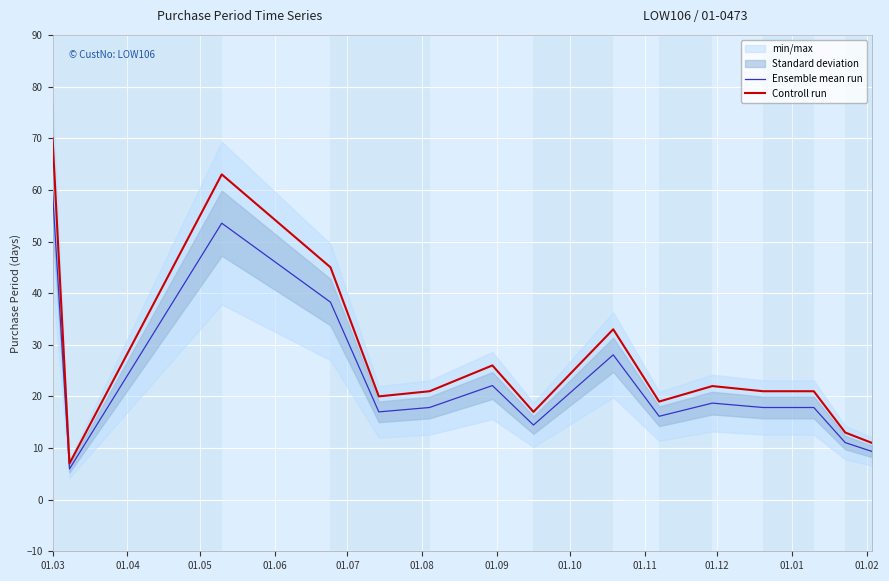

In Controll run, how many points are higher than both neighbors (excluding endpoints)?

4